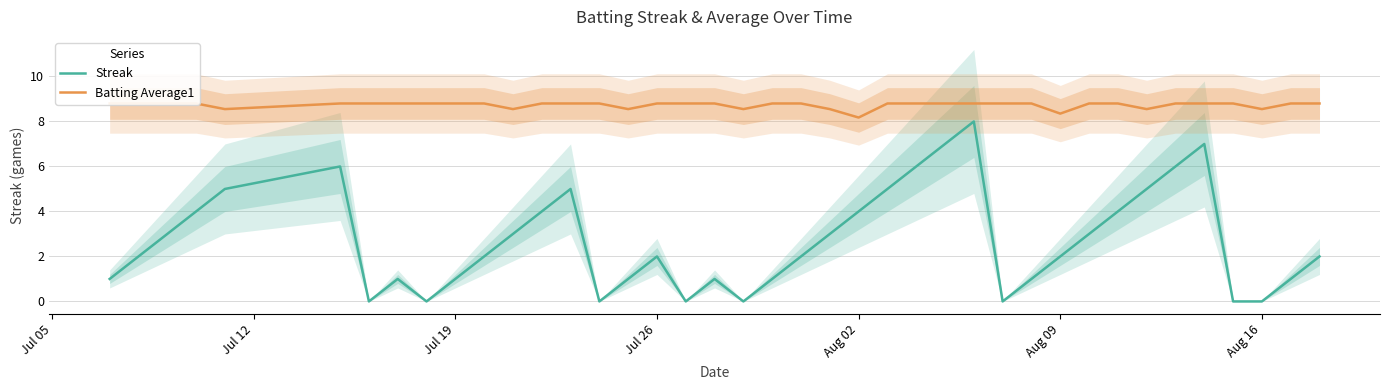

Reading left to right, what are all the values shown in this chart?

Streak: 1.0	2.0	3.0	4.0	5.0	6.0	0.0	1.0	0.0	1.0	2.0	3.0	4.0	5.0	0.0	1.0	2.0	0.0	1.0	0.0	1.0	2.0	3.0	4.0	5.0	6.0	7.0	8.0	0.0	1.0	2.0	3.0	4.0	5.0	6.0	7.0	0.0	0.0	1.0	2.0
Batting Average1: 8.8	8.8	8.8	8.8	8.6	8.8	8.8	8.8	8.8	8.8	8.8	8.6	8.8	8.8	8.8	8.6	8.8	8.8	8.8	8.6	8.8	8.8	8.6	8.2	8.8	8.8	8.8	8.8	8.8	8.8	8.3	8.8	8.8	8.6	8.8	8.8	8.8	8.6	8.8	8.8